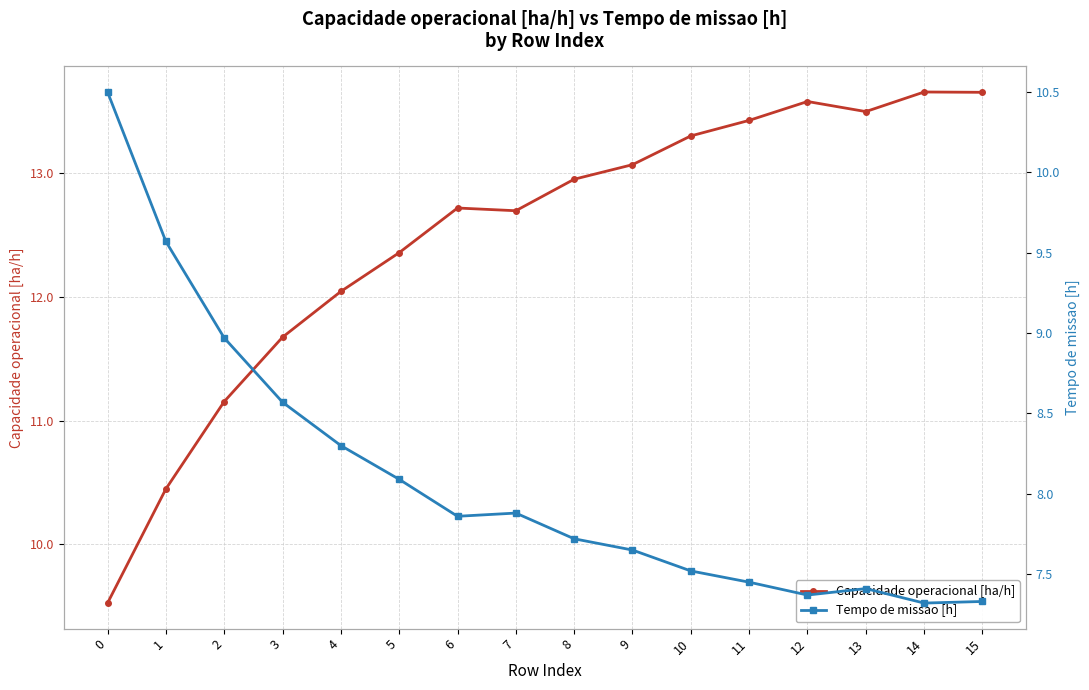

True or false: Capacidade operacional [ha/h] has more than 0 points higher than both neighbors.

True